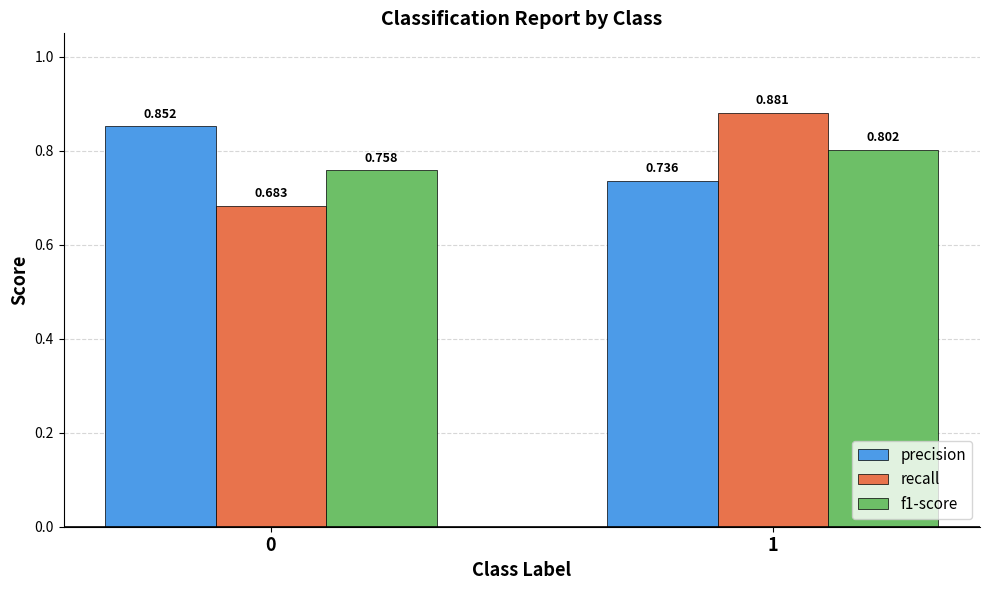

How many series are shown in this chart?

3